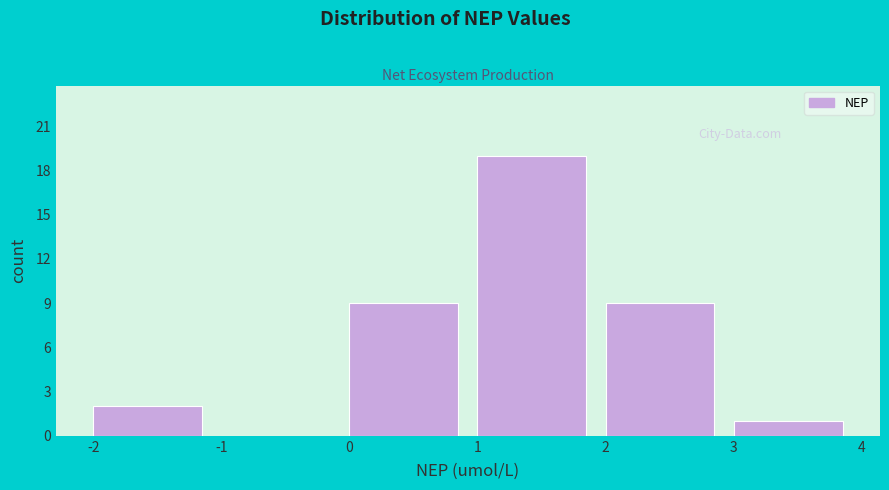

What is the height of the bar covering 3 to 4 on the x-axis? The values are not printed on the chart, so give them approximately, as read against the axis.

1